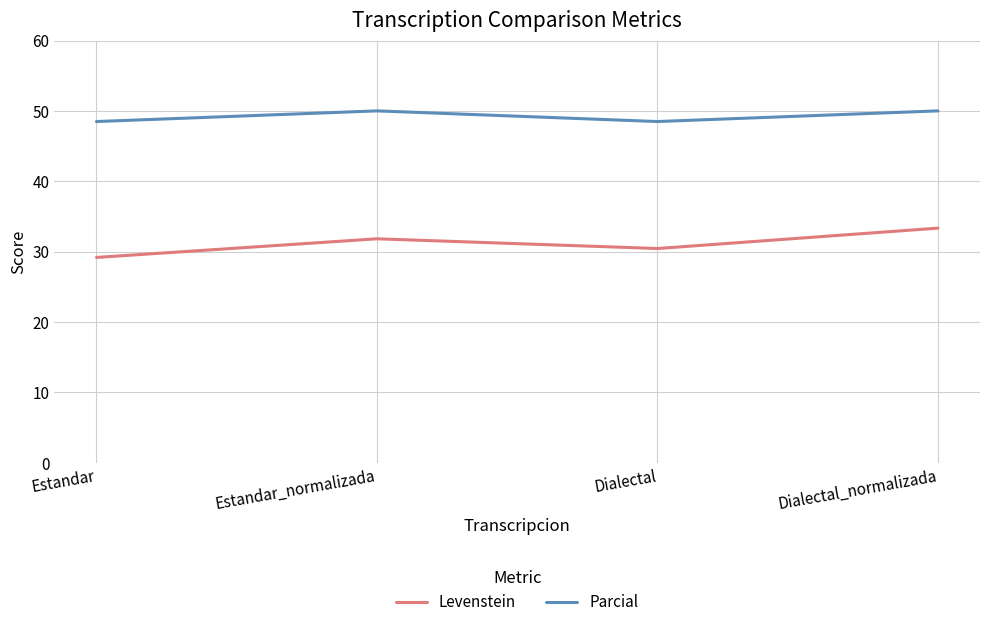

Count the number of data series in this chart.

2